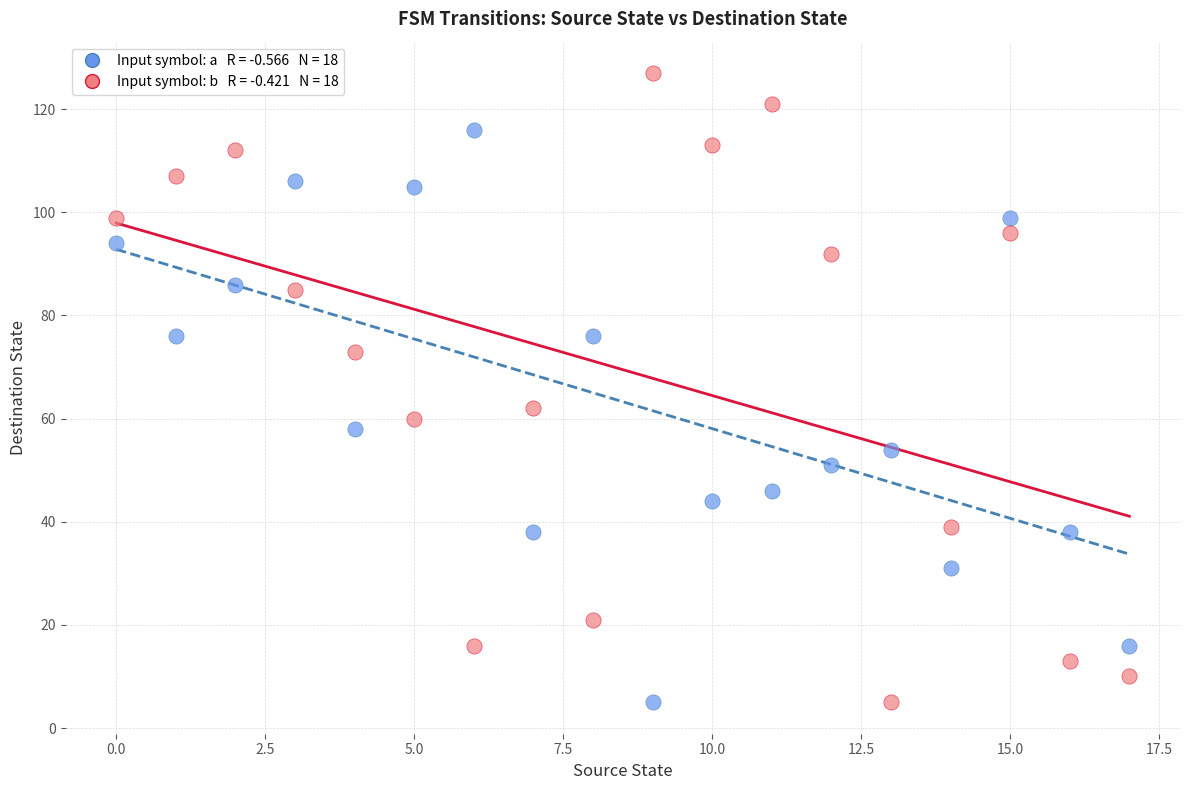

Across all series, what Y value is closest to 66?

62